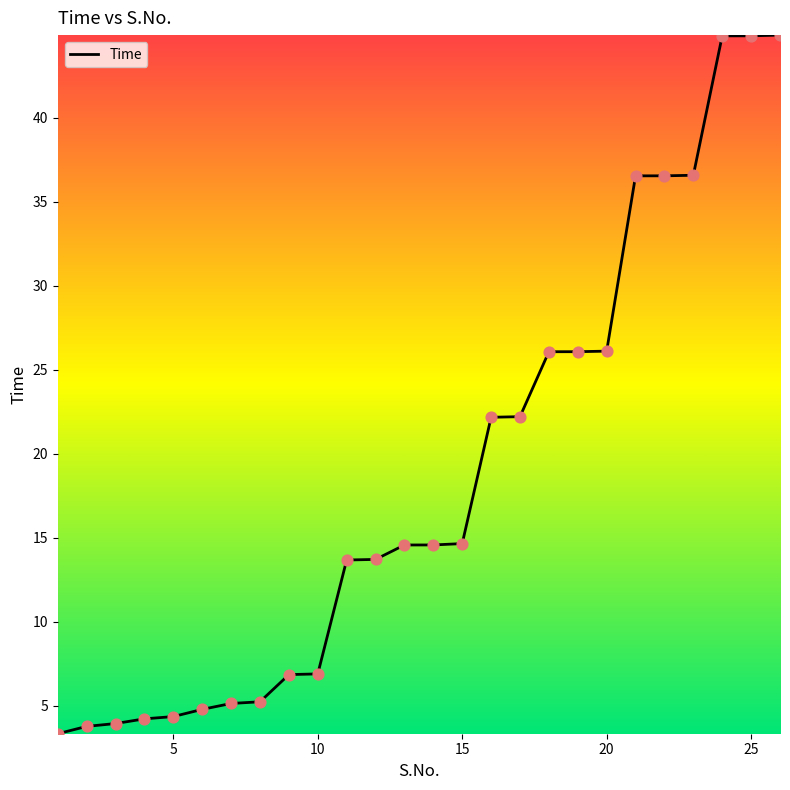

What is the greatest value displayed?

44.9